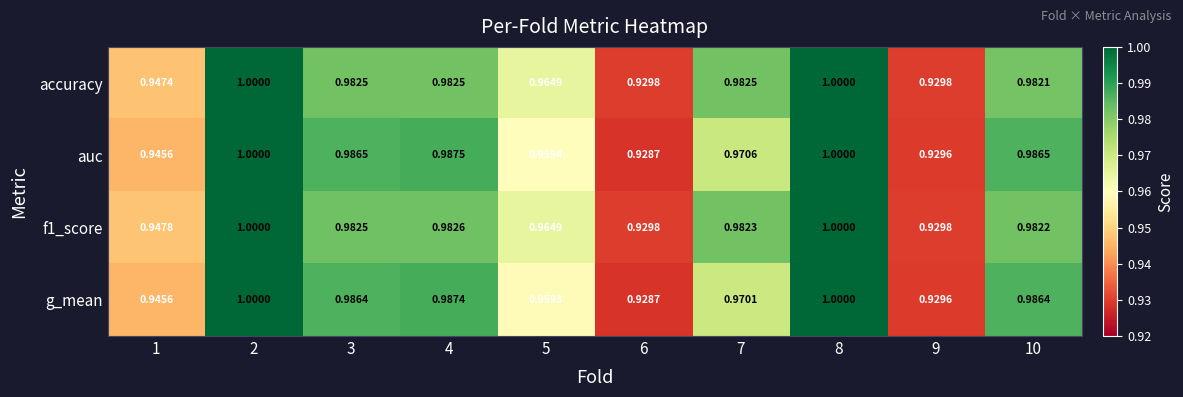

Is the value of g_mean at 1 greater than the value of auc at 9?

Yes